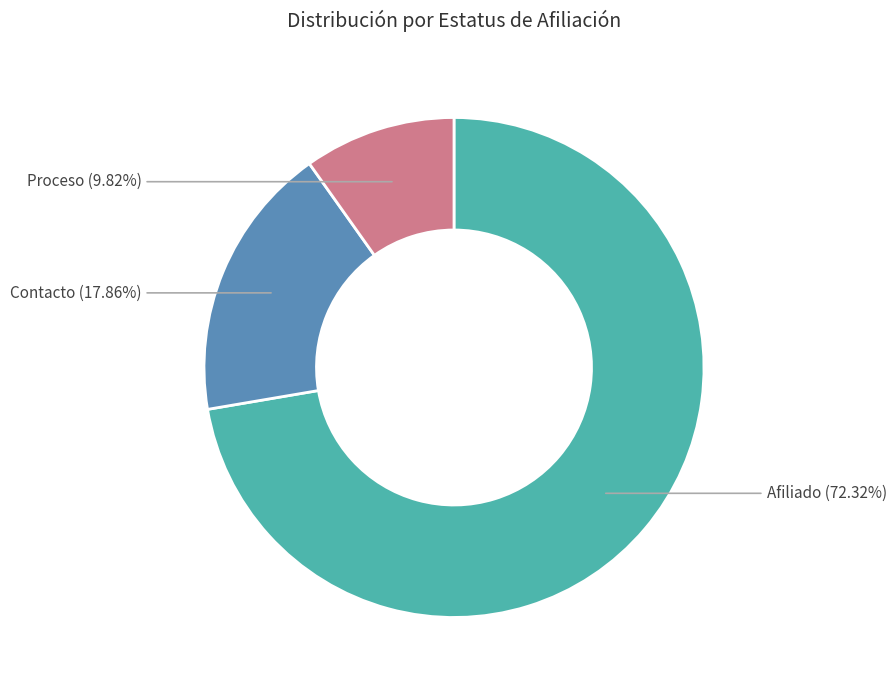

Count the number of slices in the pie.

3